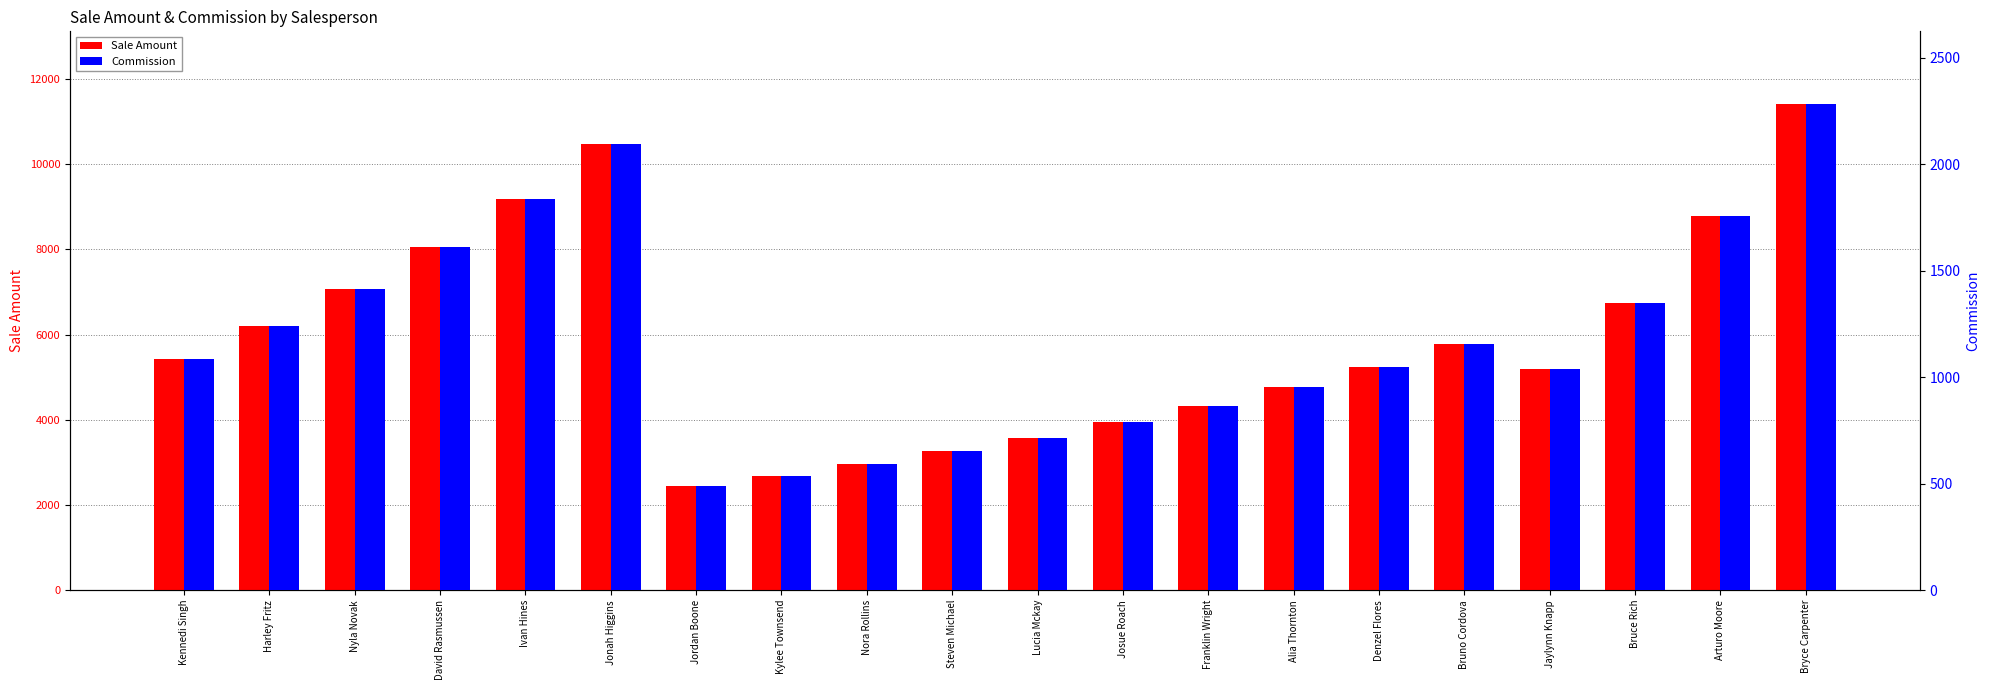

What is the sum of all Sale Amount values?

117510.4